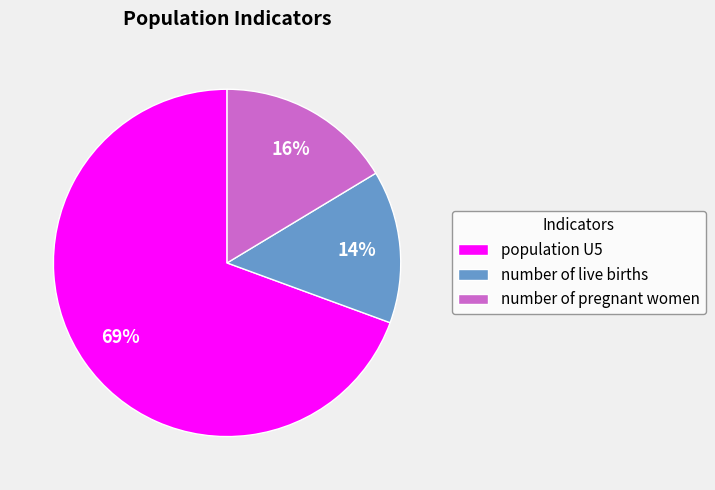

How many slices are in this pie chart?

3